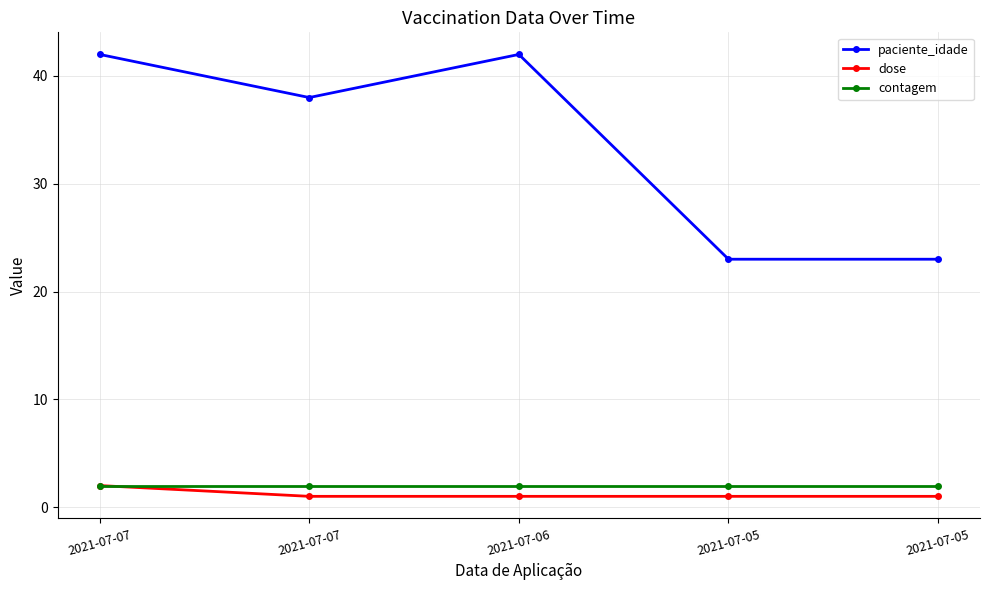

Is this an area chart (filled region under the line)?

No